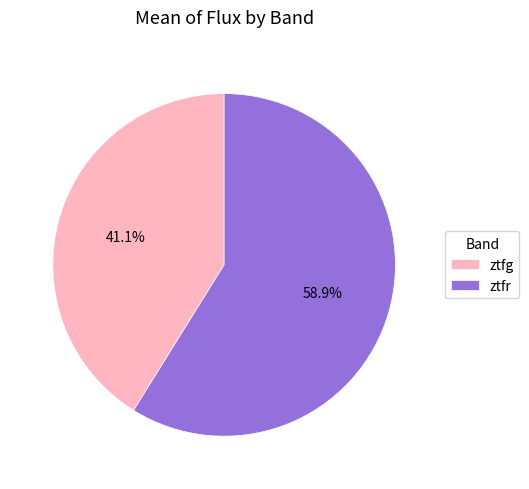

Which slice is the largest?

ztfr